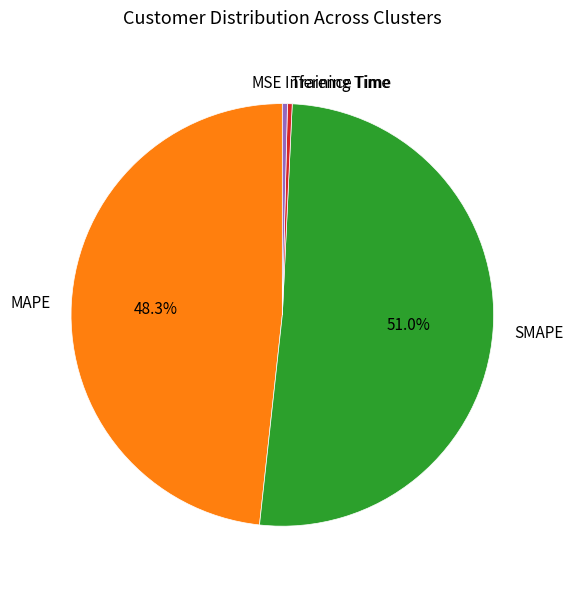

Which category has the biggest portion of the pie?

SMAPE